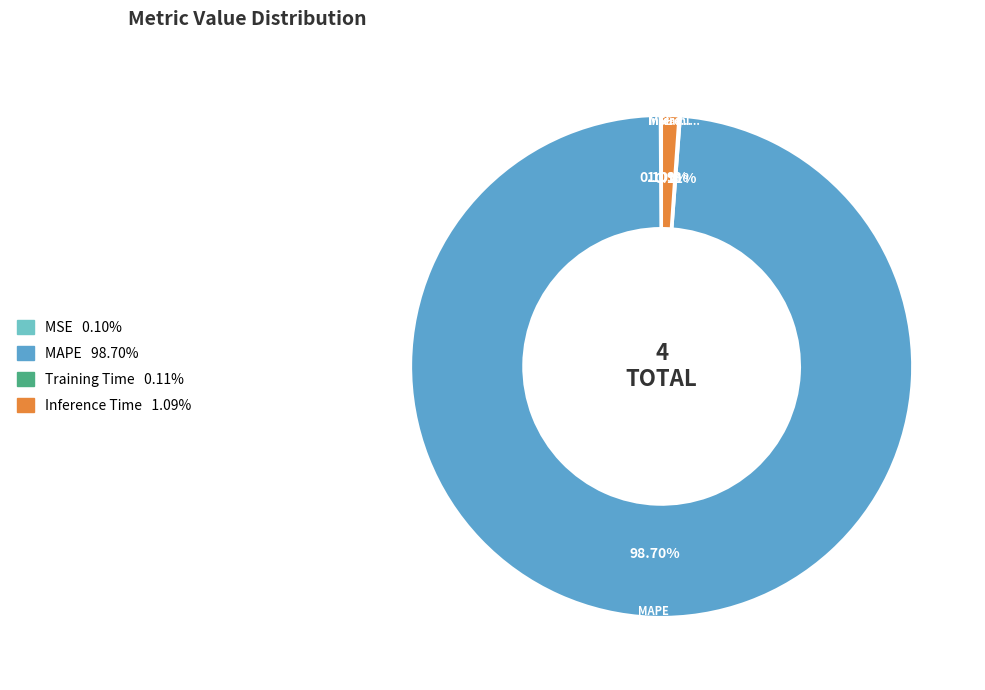

Which slice is the smallest?

MSE